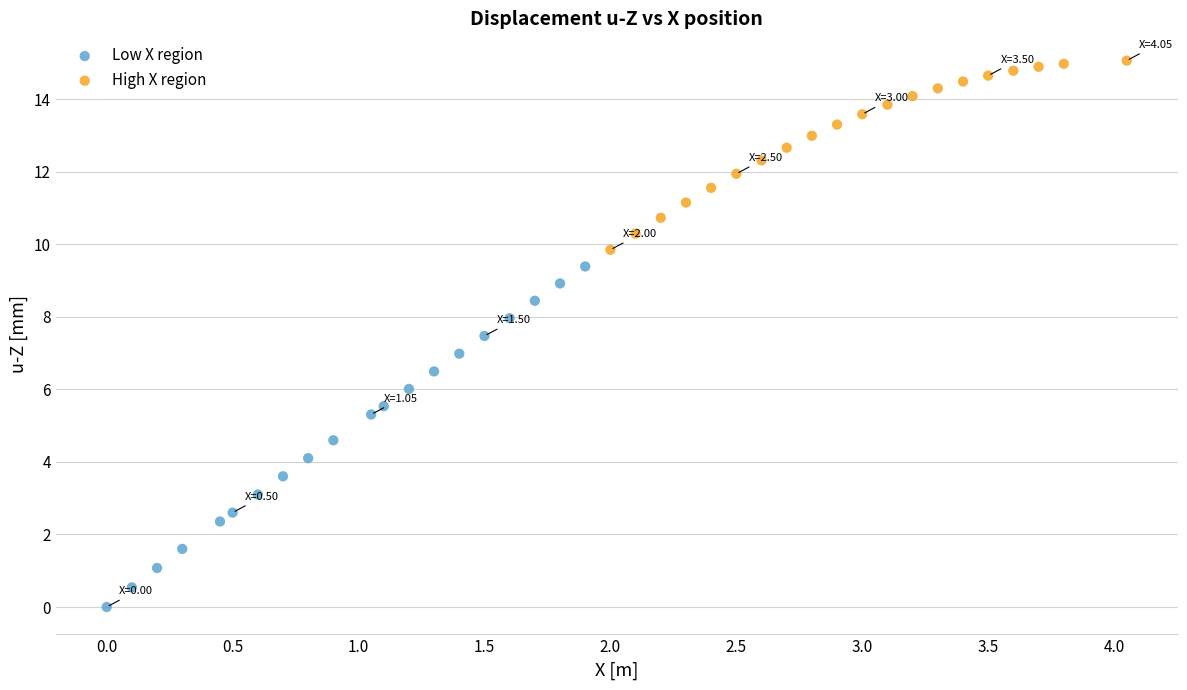

Which series contains the lowest Y value?

Low X region